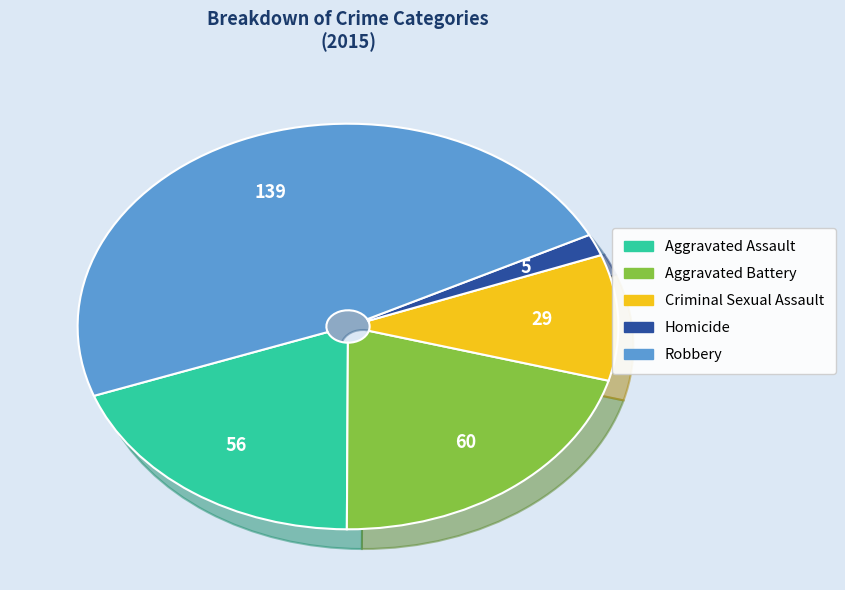

Does Aggravated Battery account for over 50% of the chart?

No